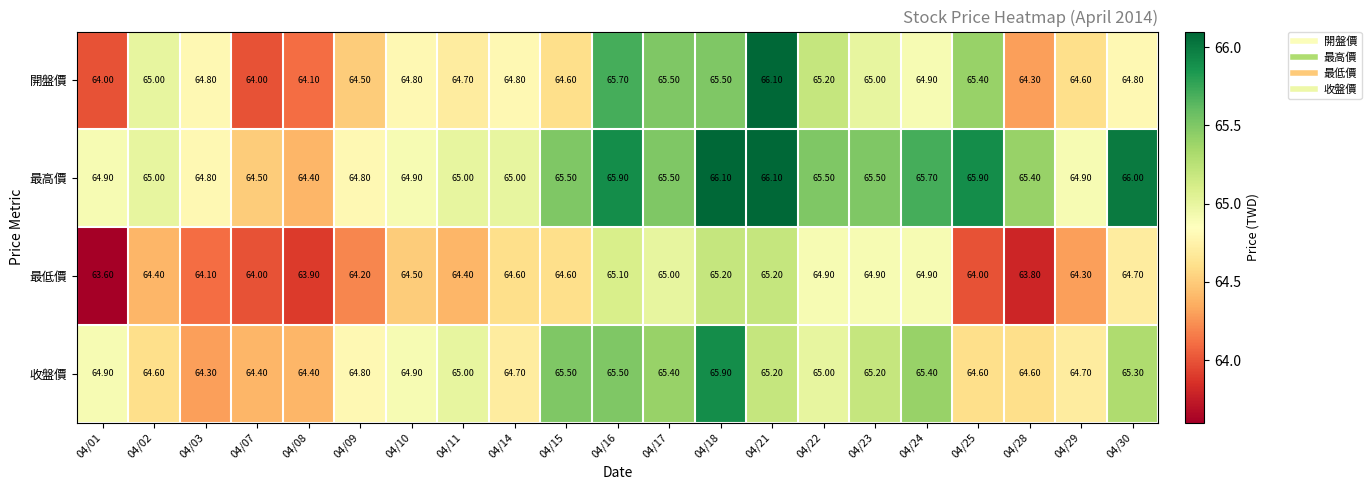

Is the value of 收盤價 at 04/18 greater than the value of 最低價 at 04/09?

Yes